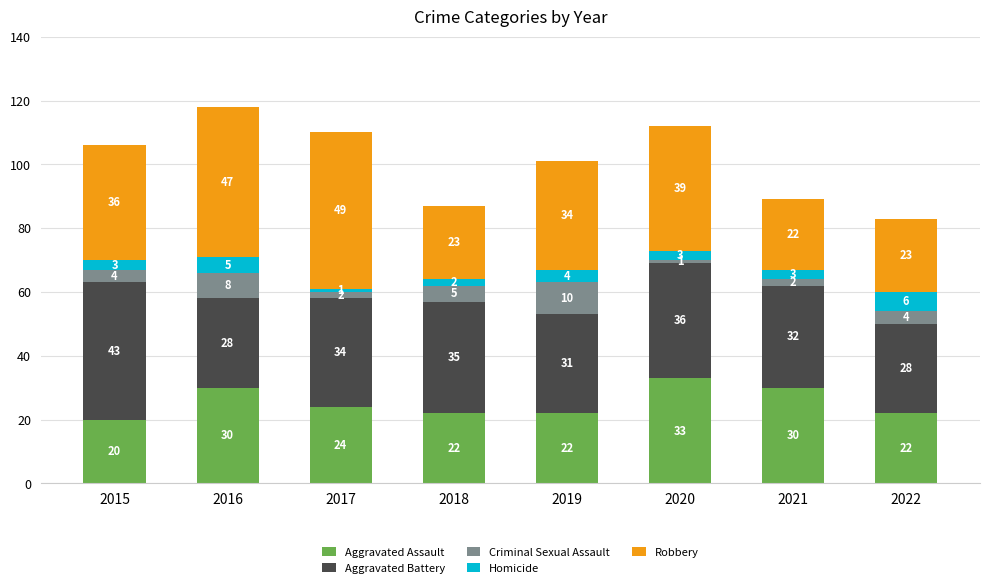

At which category is the sum across all series the highest?

2016